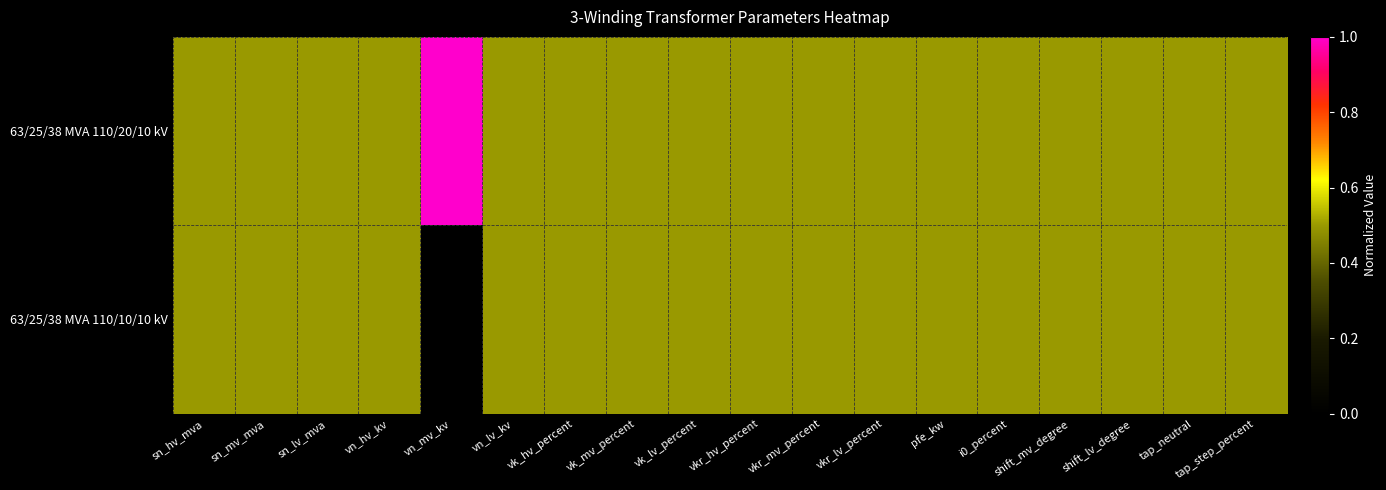

Reading right to left, extract all data points from this chart.

63/25/38 MVA 110/20/10 kV: tap_step_percent=0.5	tap_neutral=0.5	shift_lv_degree=0.5	shift_mv_degree=0.5	i0_percent=0.5	pfe_kw=0.5	vkr_lv_percent=0.5	vkr_mv_percent=0.5	vkr_hv_percent=0.5	vk_lv_percent=0.5	vk_mv_percent=0.5	vk_hv_percent=0.5	vn_lv_kv=0.5	vn_mv_kv=1.0	vn_hv_kv=0.5	sn_lv_mva=0.5	sn_mv_mva=0.5	sn_hv_mva=0.5
63/25/38 MVA 110/10/10 kV: tap_step_percent=0.5	tap_neutral=0.5	shift_lv_degree=0.5	shift_mv_degree=0.5	i0_percent=0.5	pfe_kw=0.5	vkr_lv_percent=0.5	vkr_mv_percent=0.5	vkr_hv_percent=0.5	vk_lv_percent=0.5	vk_mv_percent=0.5	vk_hv_percent=0.5	vn_lv_kv=0.5	vn_mv_kv=0.0	vn_hv_kv=0.5	sn_lv_mva=0.5	sn_mv_mva=0.5	sn_hv_mva=0.5